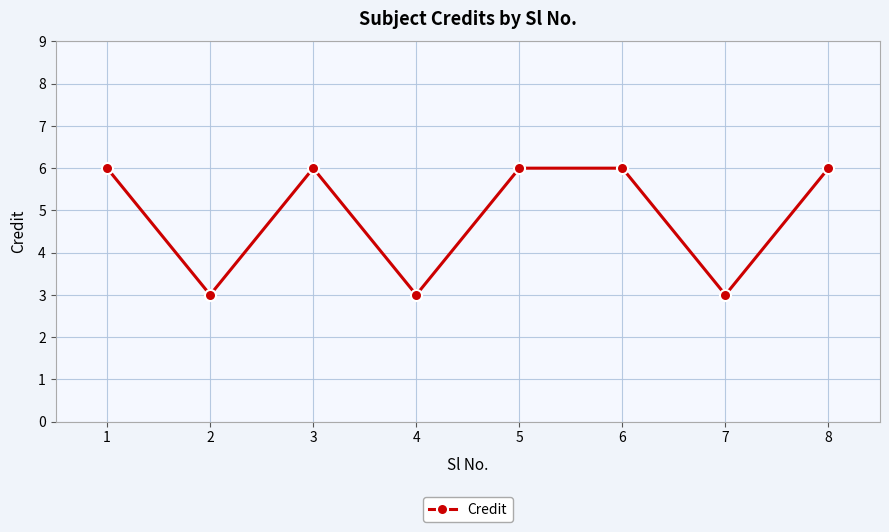

Reading left to right, extract all data points from this chart.

6	3	6	3	6	6	3	6